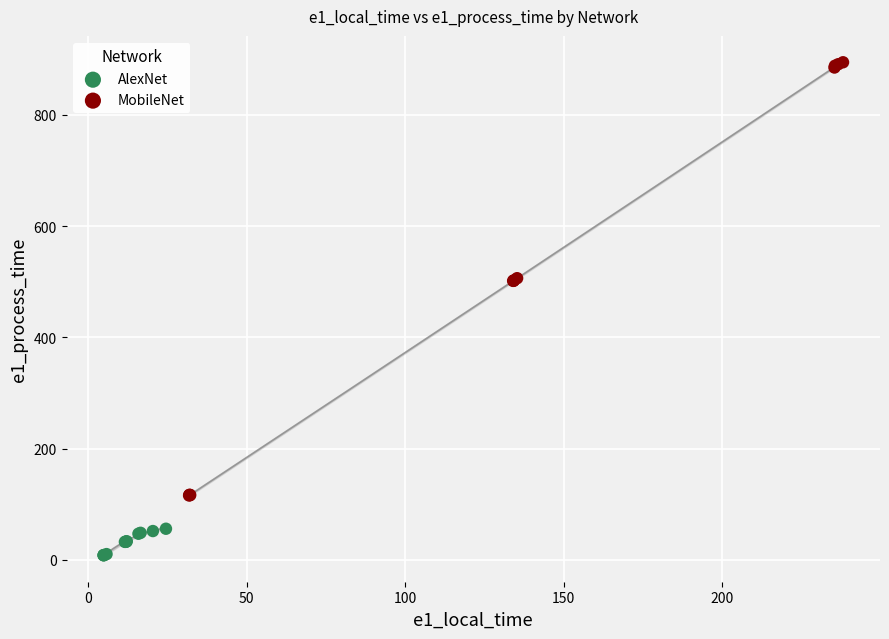

Which series contains the highest Y value?

MobileNet